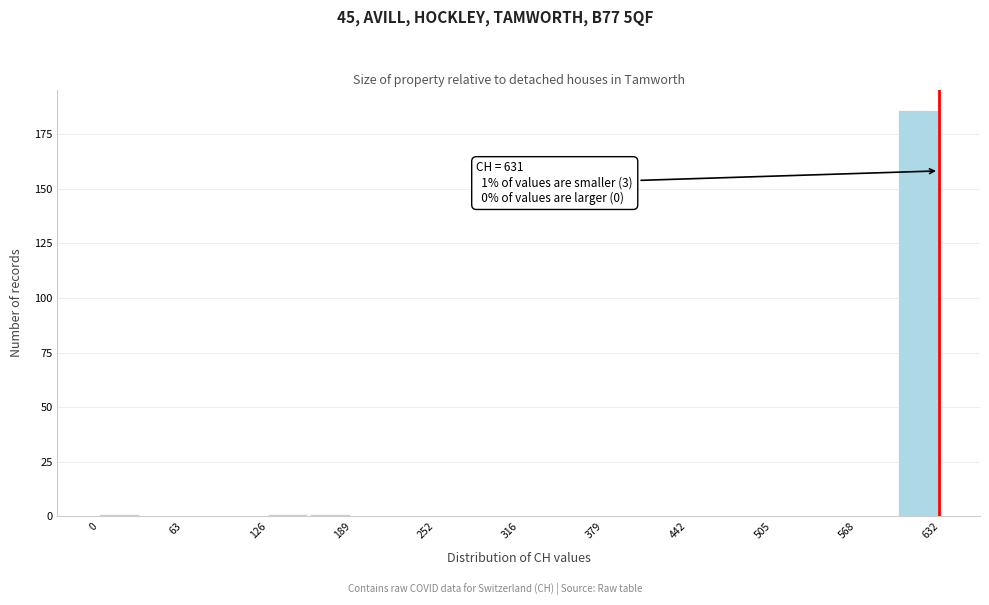

Read against the x-axis, roughly where is the centre of the tallest bar?

620